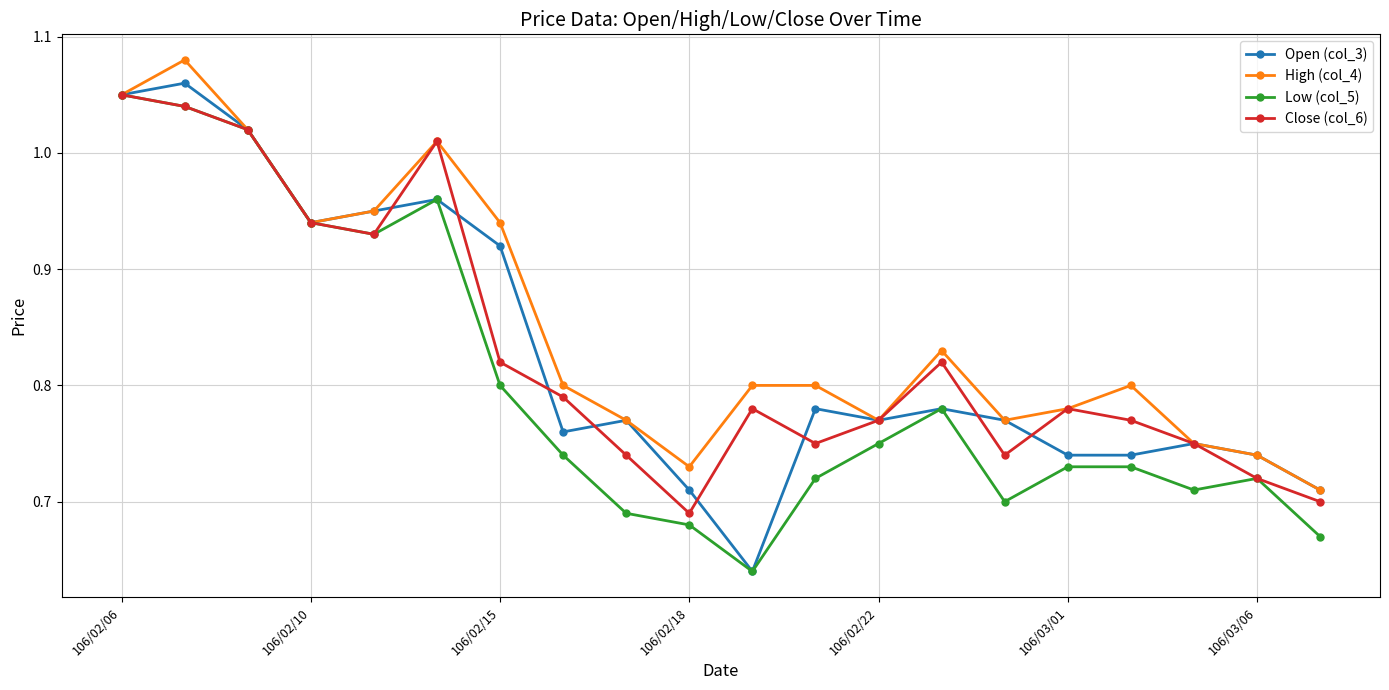

What are all the series names shown in the legend?

Open (col_3), High (col_4), Low (col_5), Close (col_6)